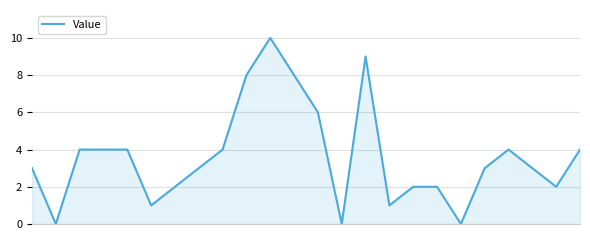

What is the difference between the maximum and minimum values?

10